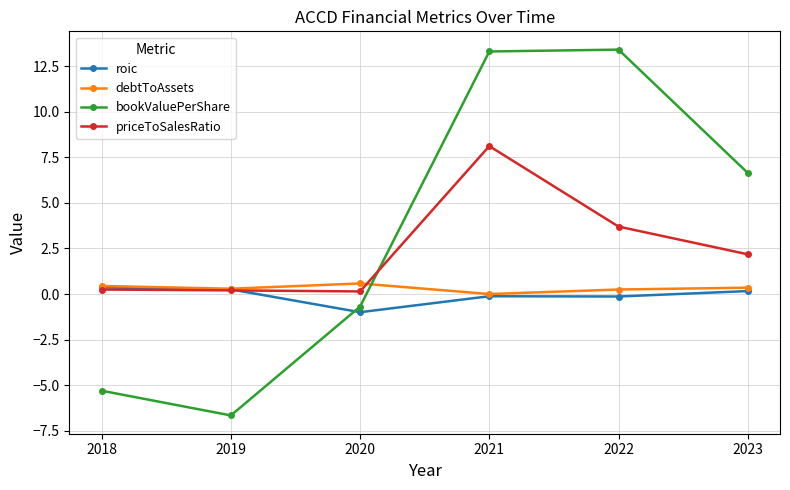

At which label does bookValuePerShare first exceed 6?

2021